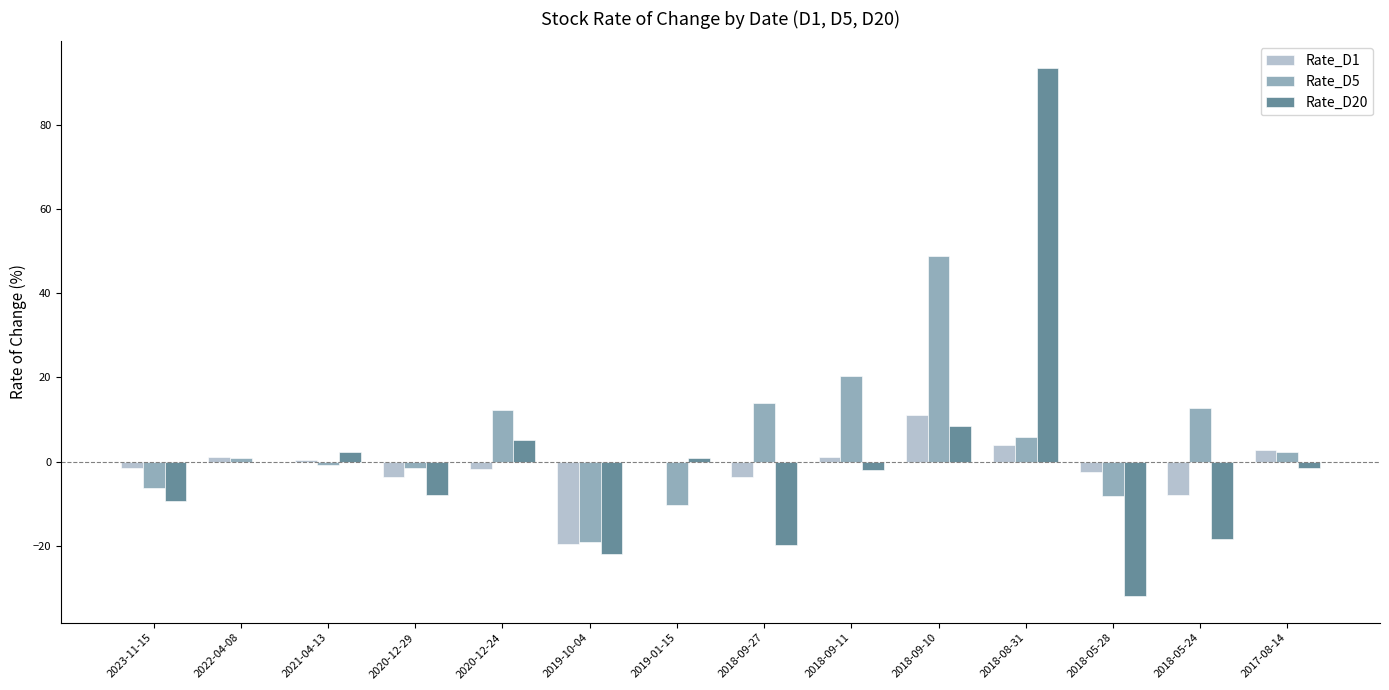

The value of Rate_D1 at 2018-09-10 is 11.0. True or false?

True